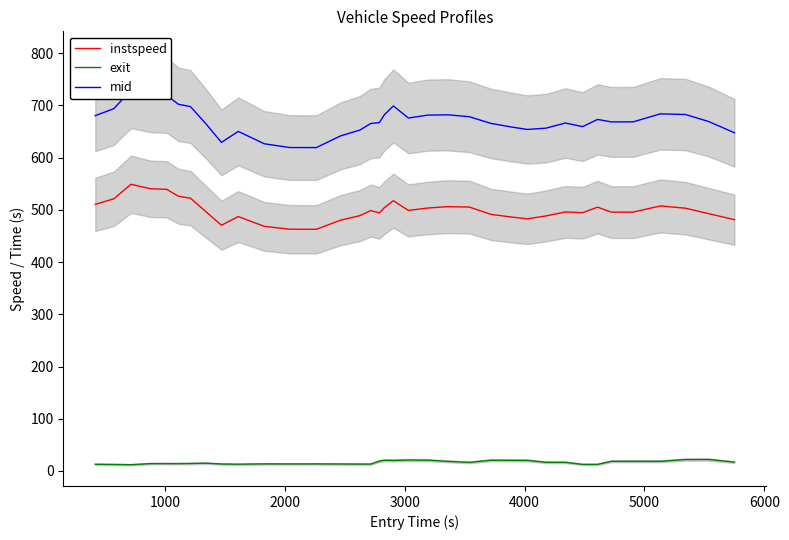

How many data points does each series have?

36